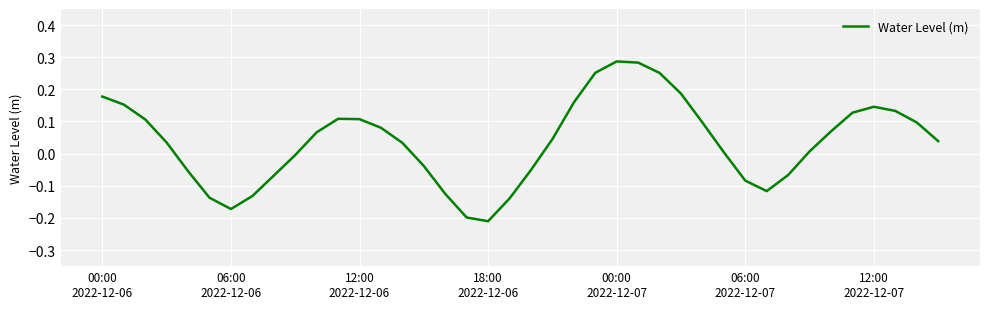

Is this an area chart (filled region under the line)?

No